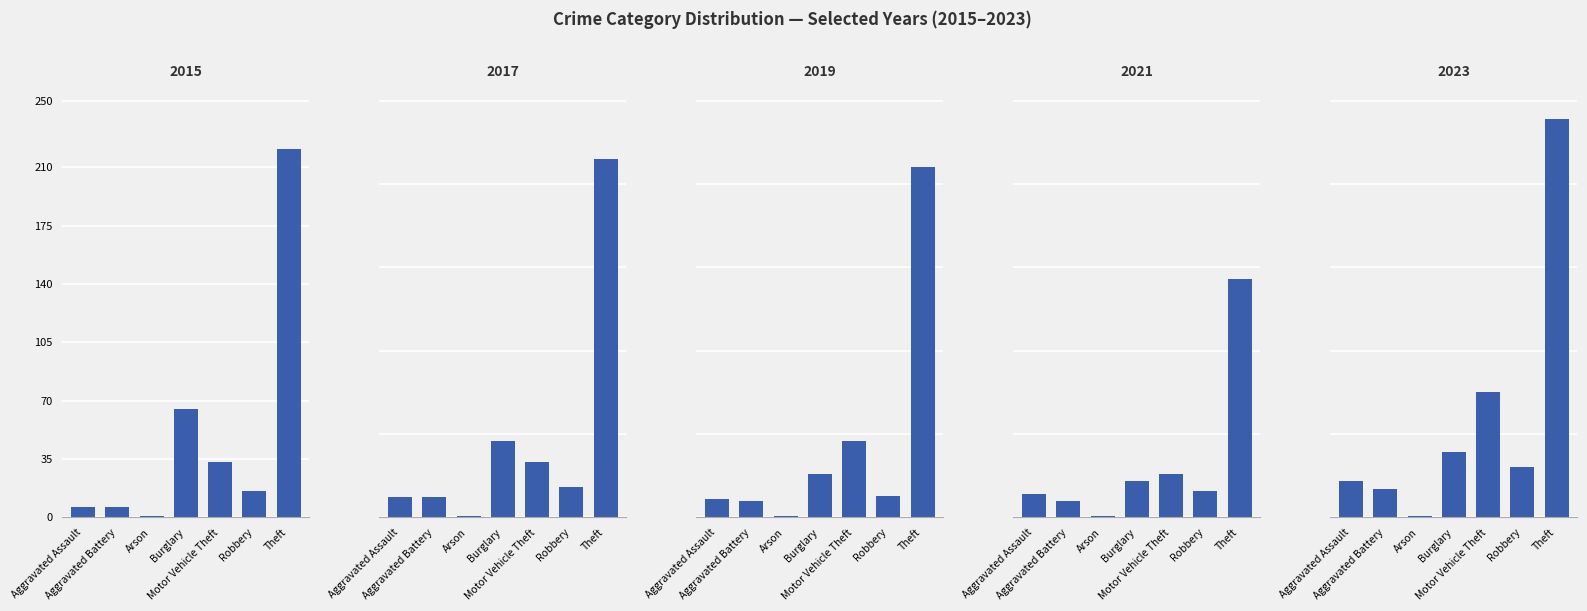

How many data points in 2015 are above 16?

3